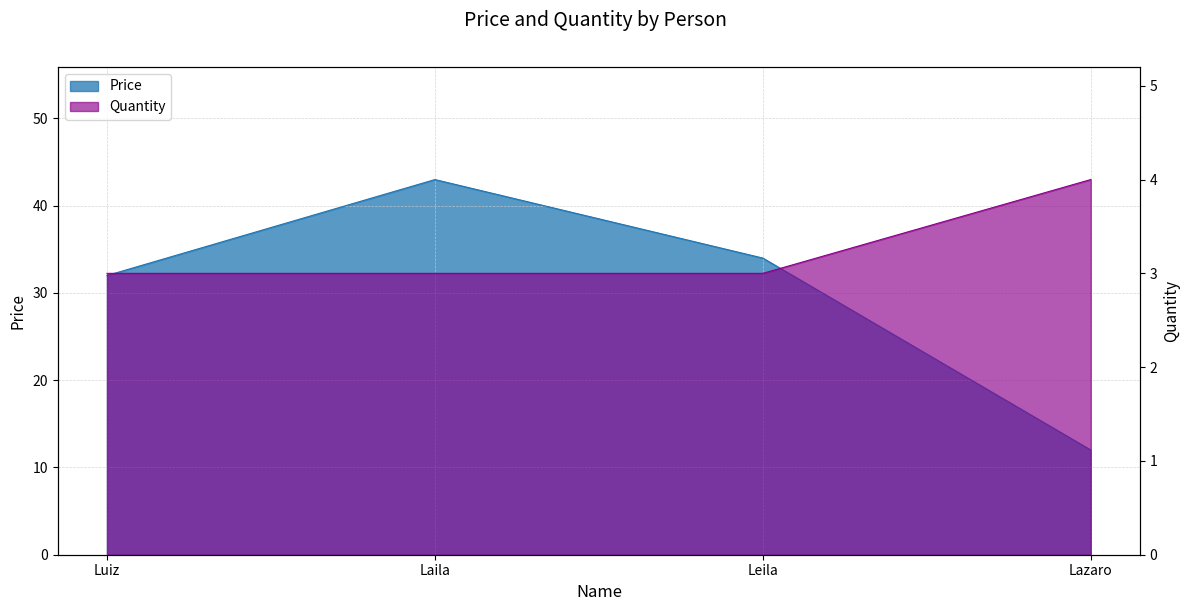

What is the total value across all series at Luiz?

35